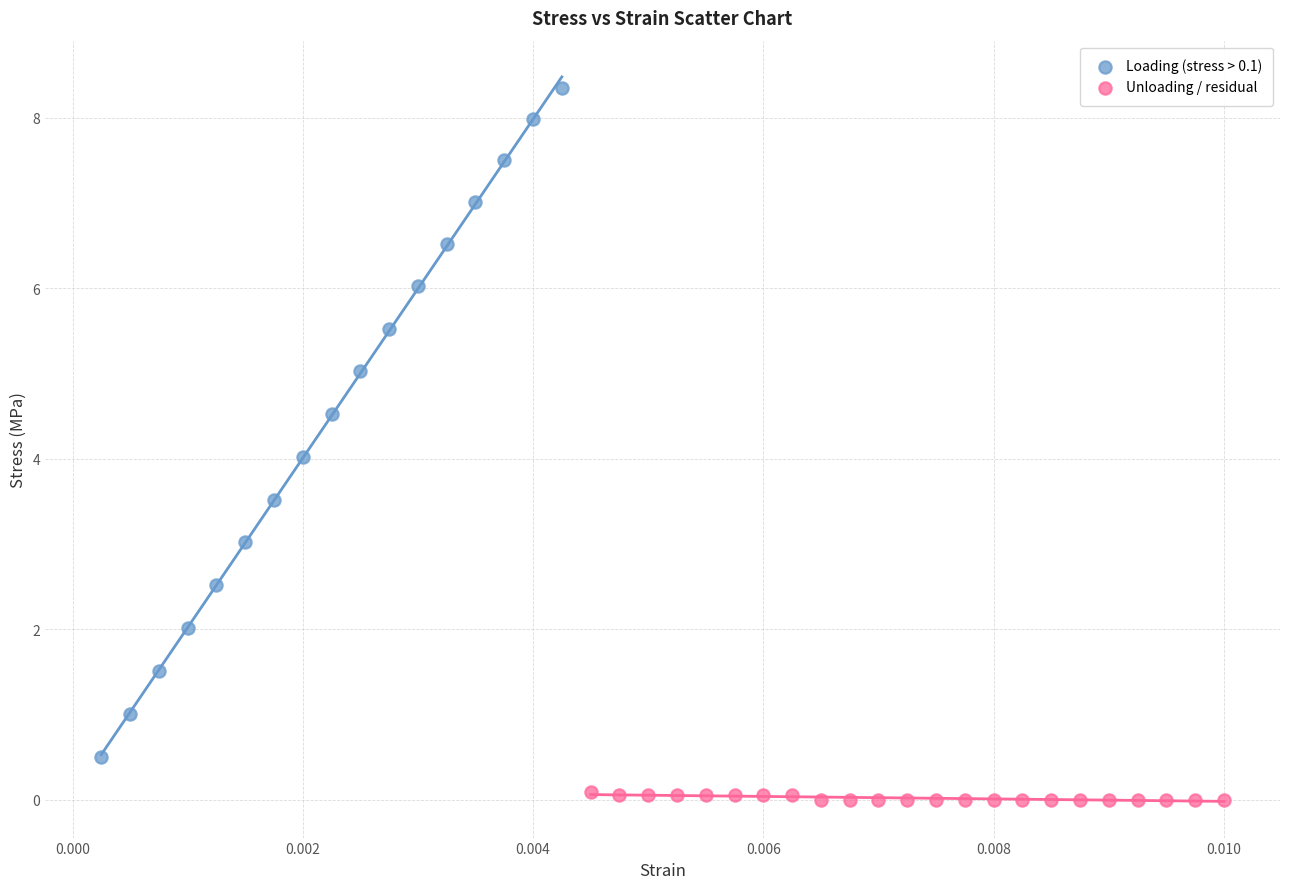

Which series reaches the minimum Y coordinate?

Unloading / residual